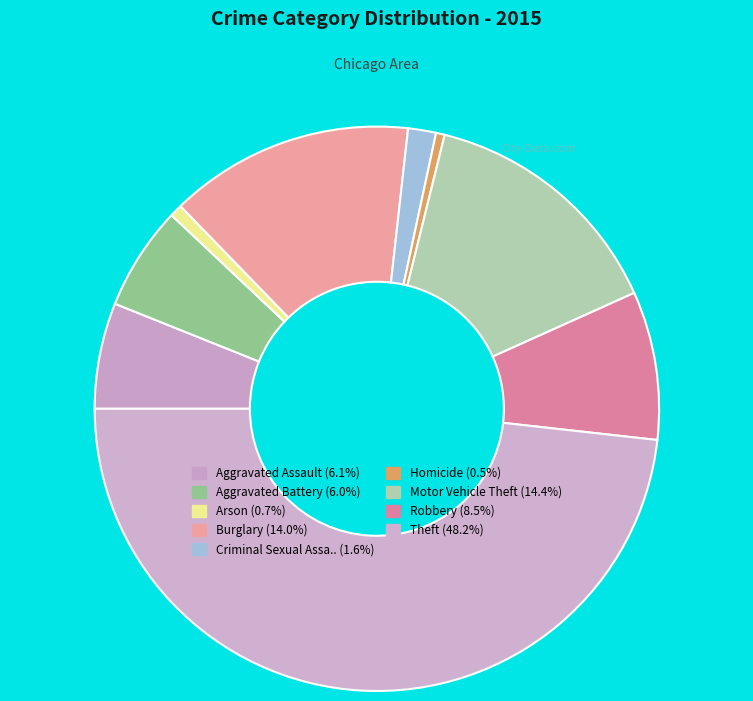

Is there any slice that represents more than half of the pie?

No